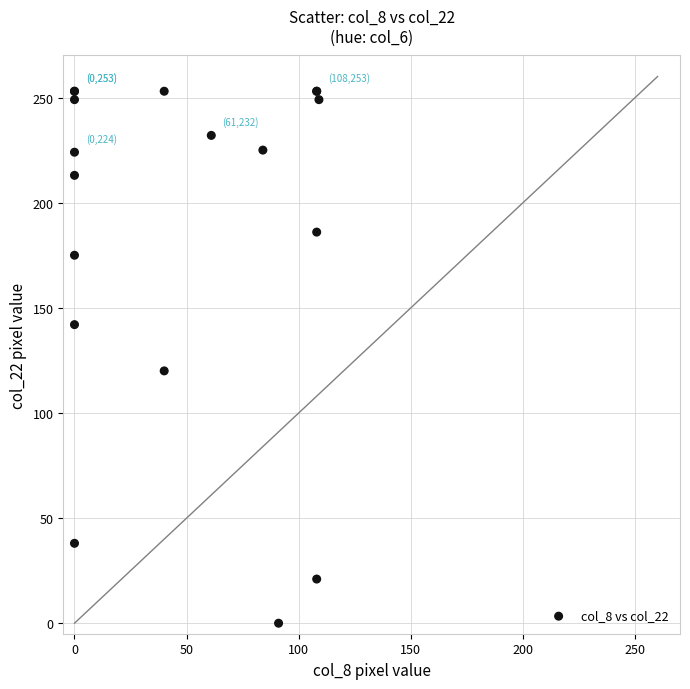

What Y value in the scatter plot is closest to 126?

120